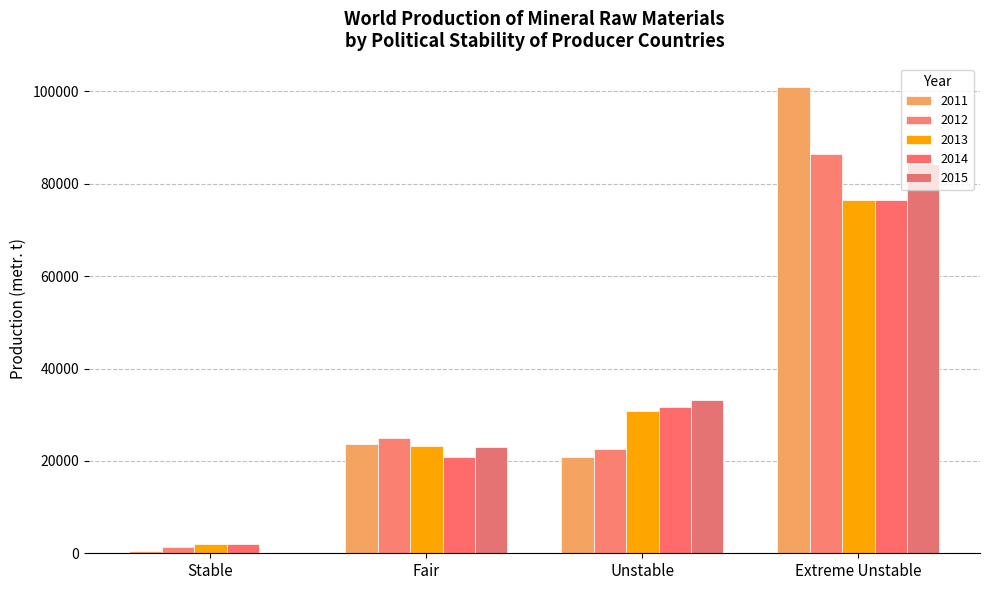

Reading left to right, what are all the values shown in this chart?

2011: 480	23656	20772	100975
2012: 1381	24879	22542	86433
2013: 2061	23248	30879	76593
2014: 2104	20914	31752	76475
2015: 0	23119	33194	84400